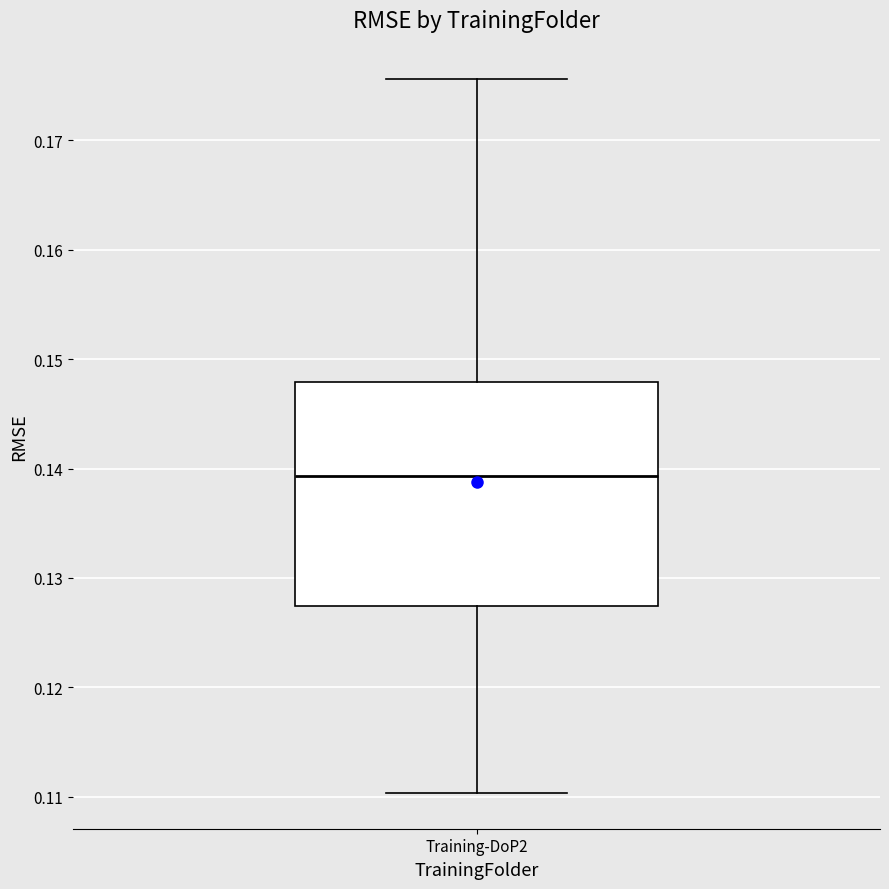

Read this box plot against the y-axis: the position of the median line, the range covered by the box, and the ends of both whiskers. The values are not printed on the chart, so give them approximately, as read against the axis.

median 0.139, box 0.127 to 0.148, whiskers 0.110 to 0.176